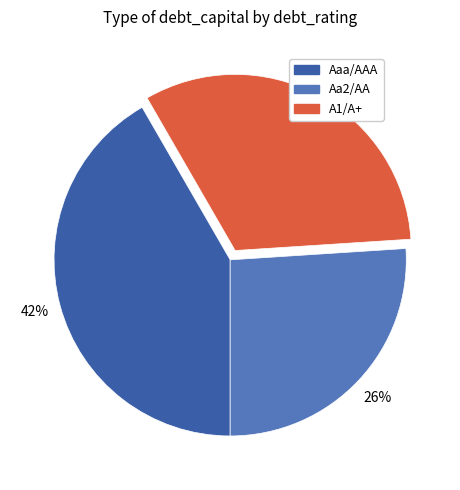

To the nearest percent, what is the difference between the largest and smallest slice percentages?

16%